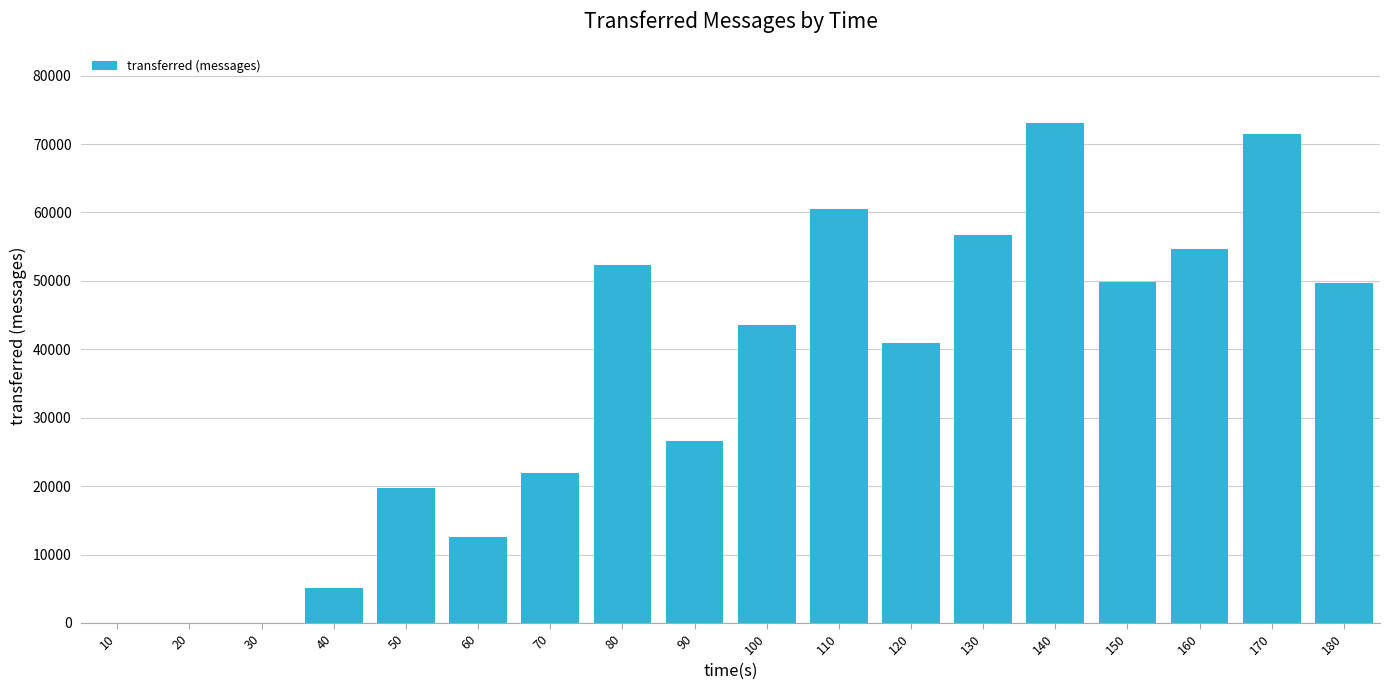

What is the sum of the values at 130 and 180?

106380